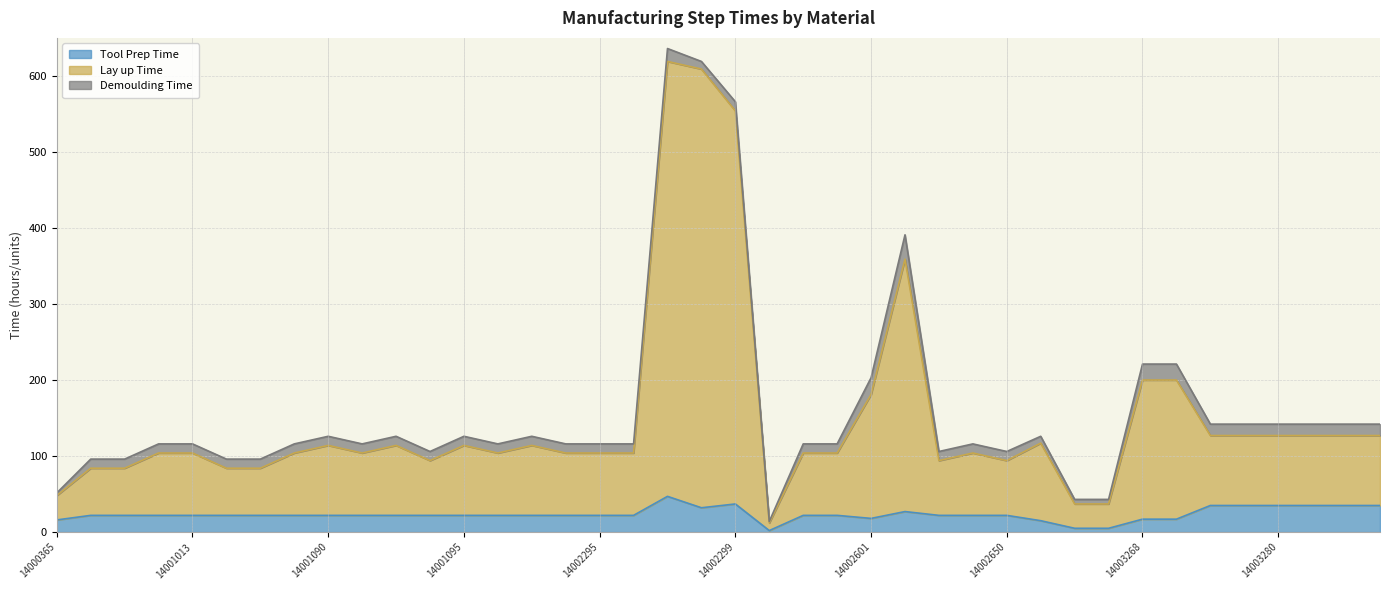

What is the highest value of the Tool Prep Time series?

47.0